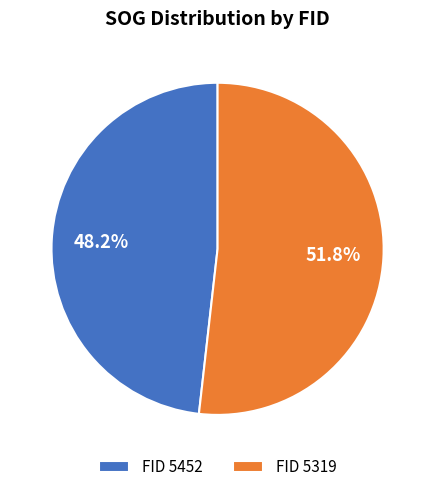

To the nearest percent, what is the difference between the largest and smallest slice percentages?

4%